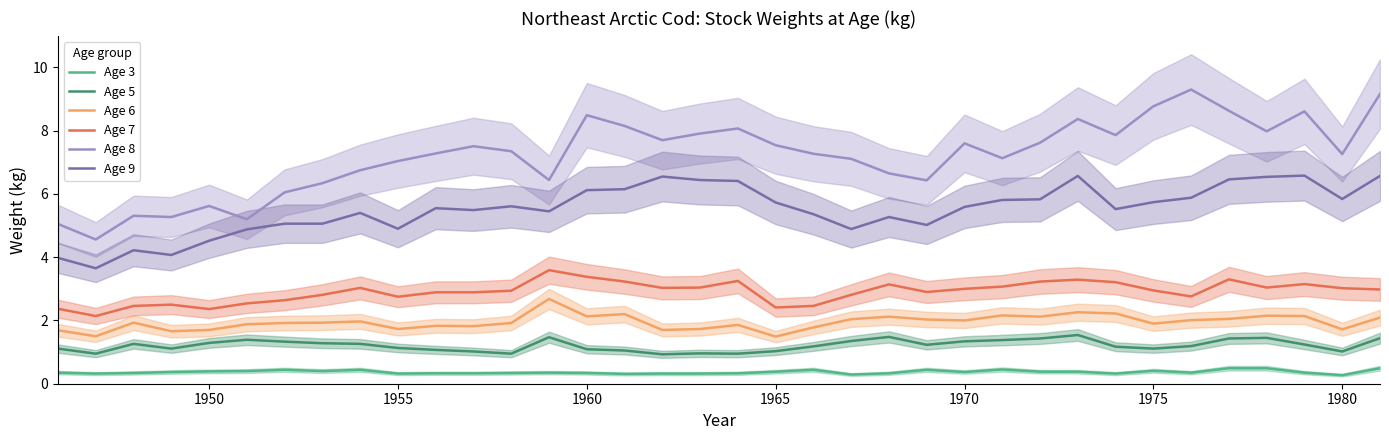

Reading left to right, extract all data points from this chart.

Age 3: 0.3	0.3	0.3	0.4	0.4	0.4	0.4	0.4	0.4	0.3	0.3	0.3	0.3	0.3	0.3	0.3	0.3	0.3	0.3	0.4	0.4	0.3	0.3	0.4	0.4	0.5	0.4	0.4	0.3	0.4	0.3	0.5	0.5	0.3	0.3	0.5
Age 5: 1.1	0.9	1.3	1.1	1.3	1.4	1.3	1.3	1.3	1.1	1.1	1.0	0.9	1.5	1.1	1.1	0.9	1.0	0.9	1.0	1.2	1.4	1.5	1.2	1.3	1.4	1.4	1.5	1.2	1.1	1.2	1.4	1.4	1.2	1.0	1.4
Age 6: 1.7	1.5	1.9	1.7	1.7	1.9	1.9	1.9	2.0	1.7	1.8	1.8	1.9	2.7	2.1	2.2	1.7	1.7	1.9	1.5	1.8	2.0	2.1	2.0	2.0	2.2	2.1	2.3	2.2	1.9	2.0	2.0	2.1	2.1	1.7	2.1
Age 7: 2.4	2.1	2.5	2.5	2.4	2.5	2.6	2.8	3.0	2.8	2.9	2.9	2.9	3.6	3.4	3.2	3.0	3.0	3.2	2.4	2.5	2.8	3.1	2.9	3.0	3.1	3.2	3.3	3.2	3.0	2.8	3.3	3.0	3.1	3.0	3.0
Age 8: 5.0	4.6	5.3	5.3	5.6	5.2	6.0	6.3	6.8	7.0	7.3	7.5	7.3	6.4	8.5	8.2	7.7	7.9	8.1	7.5	7.3	7.1	6.7	6.4	7.6	7.1	7.6	8.4	7.9	8.8	9.3	8.6	8.0	8.6	7.3	9.2
Age 9: 4.0	3.6	4.2	4.1	4.5	4.9	5.1	5.1	5.4	4.9	5.5	5.5	5.6	5.5	6.1	6.2	6.5	6.4	6.4	5.7	5.4	4.9	5.3	5.0	5.6	5.8	5.8	6.6	5.5	5.7	5.9	6.5	6.5	6.6	5.8	6.6